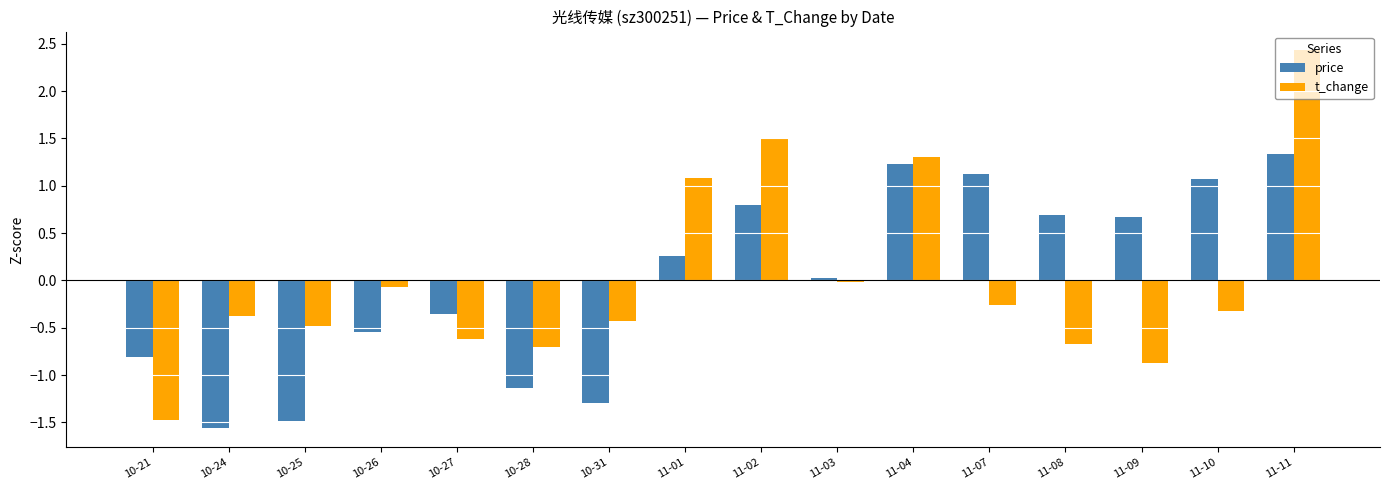

Is it true that price equals 1.1 at 11-07?

True